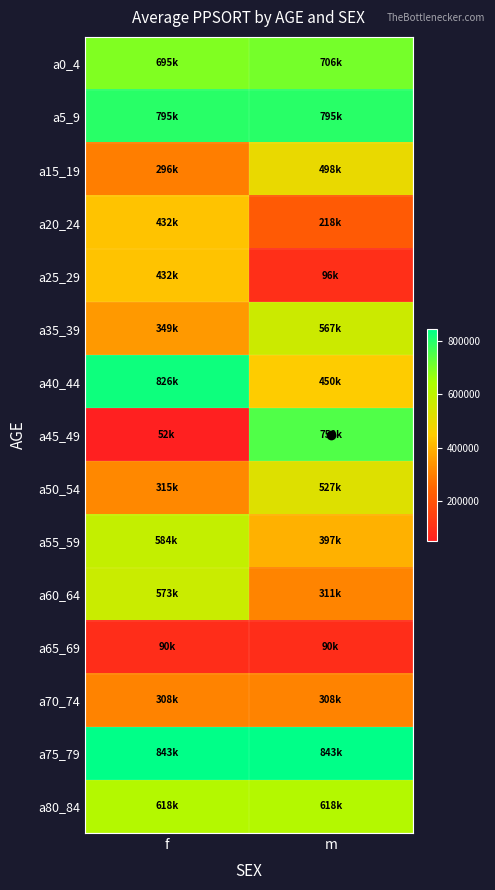

What is the maximum value shown in the chart?

843437